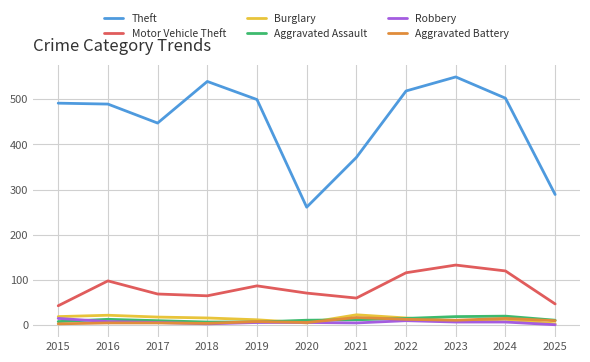

Does the chart display data point markers on the line(s)?

No